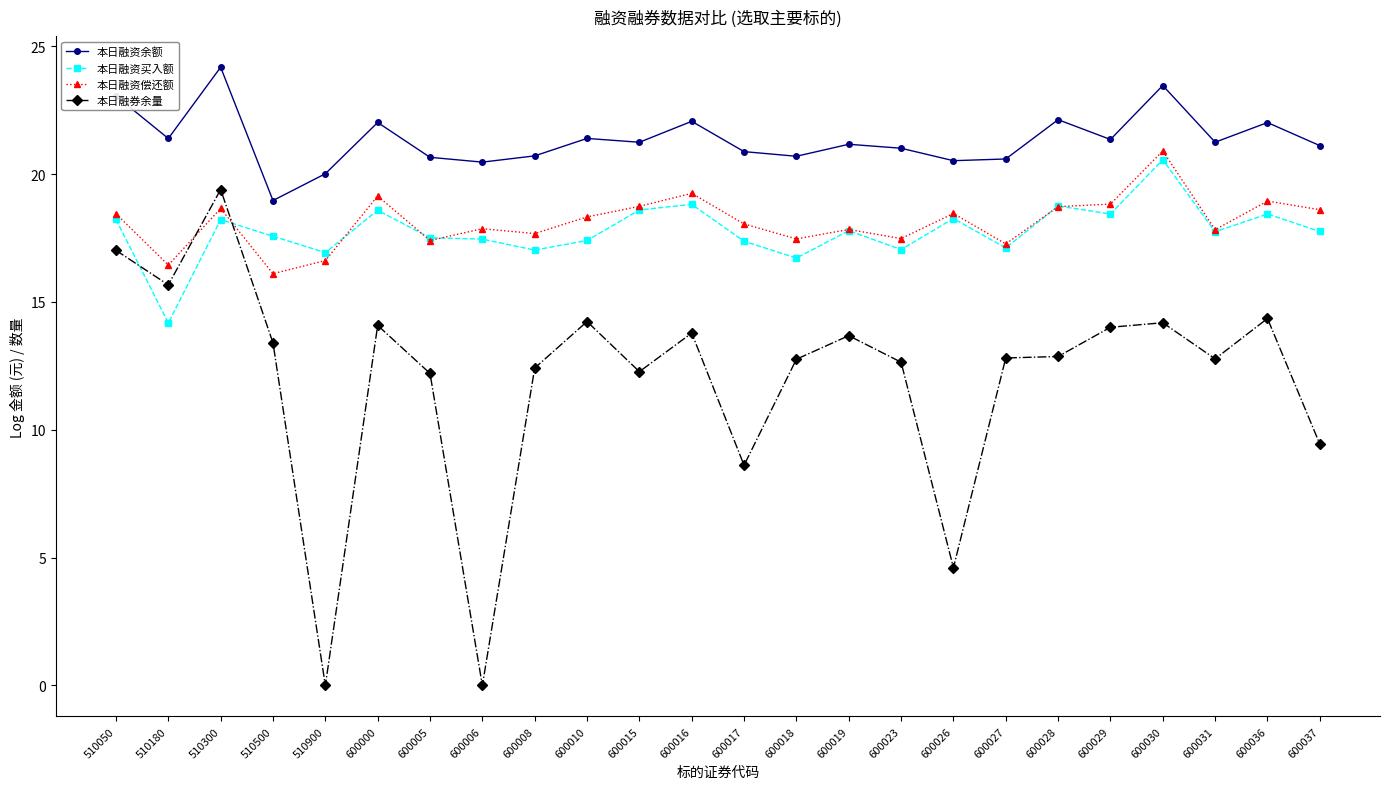

What is the maximum value for 本日融资买入额?

20.6